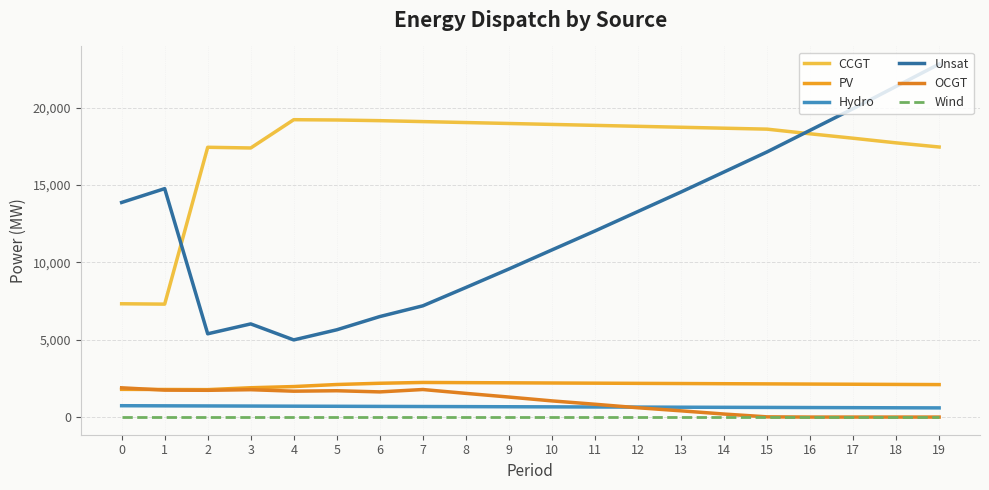

What is the value of the PV point at the 2nd from the left?

1782